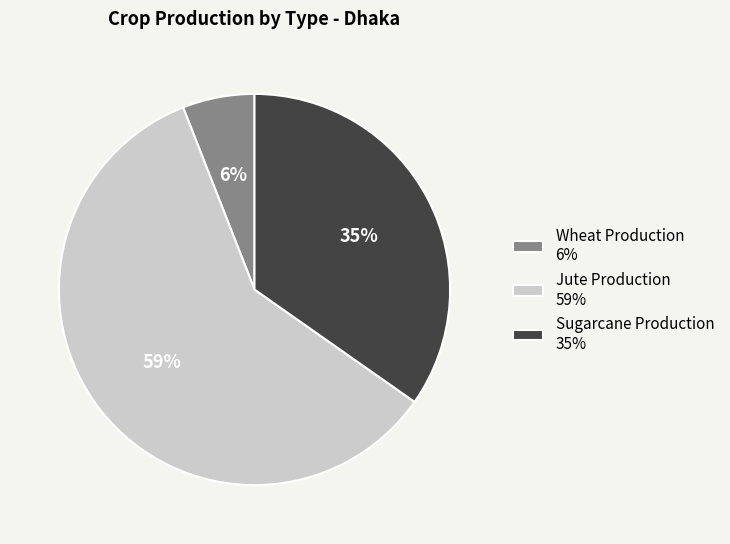

The Sugarcane Production 35% slice represents 44% of the pie. True or false?

False